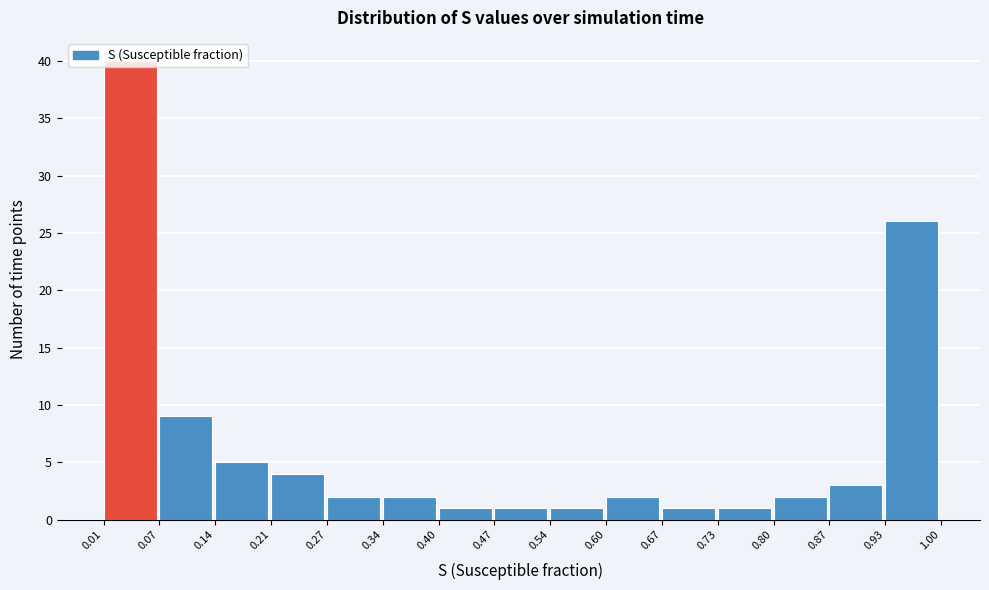

Reading left to right, transcribe this chart: for each bar, give the range it covers on the x-axis and its height. The values are not printed on the chart, so give them approximately, as read against the axis.

0.01 to 0.07: 40
0.07 to 0.14: 9
0.14 to 0.21: 5
0.21 to 0.27: 4
0.27 to 0.34: 2
0.34 to 0.40: 2
0.40 to 0.47: 1
0.47 to 0.54: 1
0.54 to 0.60: 1
0.60 to 0.67: 2
0.67 to 0.73: 1
0.73 to 0.80: 1
0.80 to 0.87: 2
0.87 to 0.93: 3
0.93 to 1.00: 26